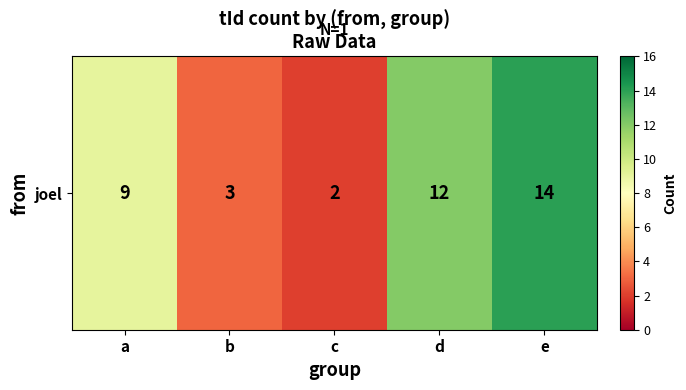

What is the difference between the maximum and minimum values?

12